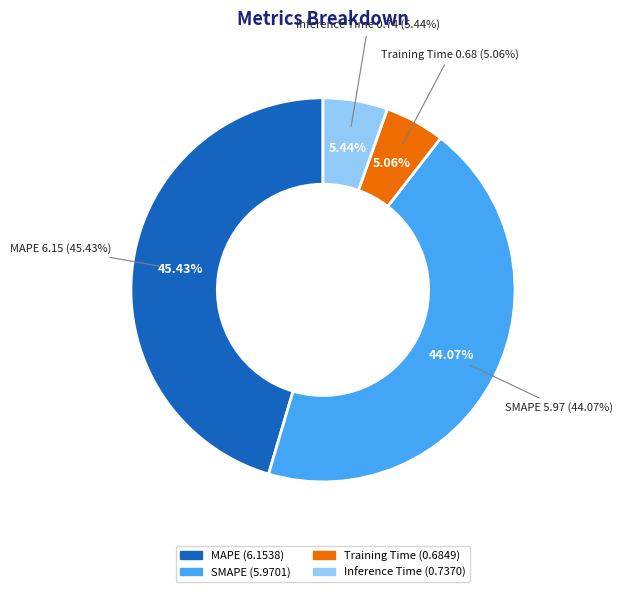

To the nearest percent, what is the average slice percentage?

25%